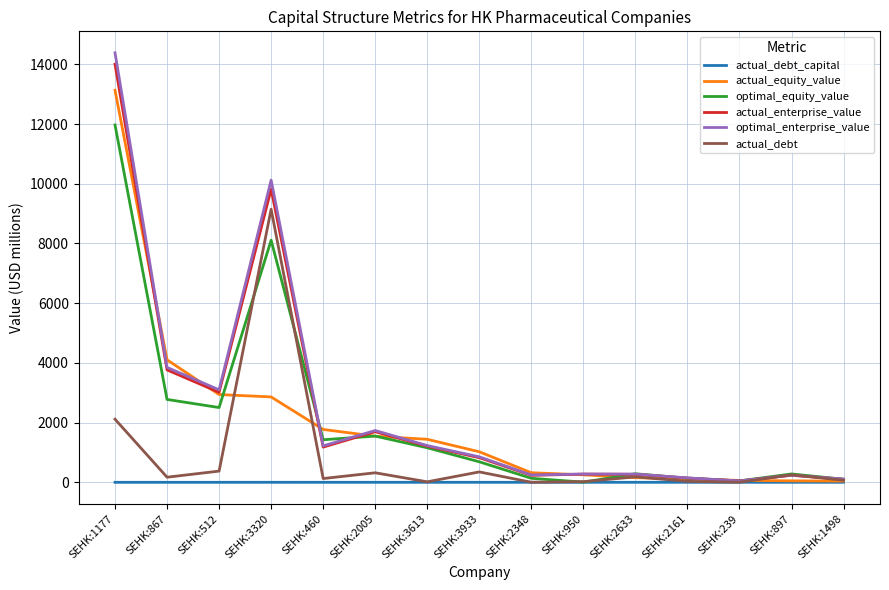

Which label corresponds to the largest value in the chart?

SEHK:1177